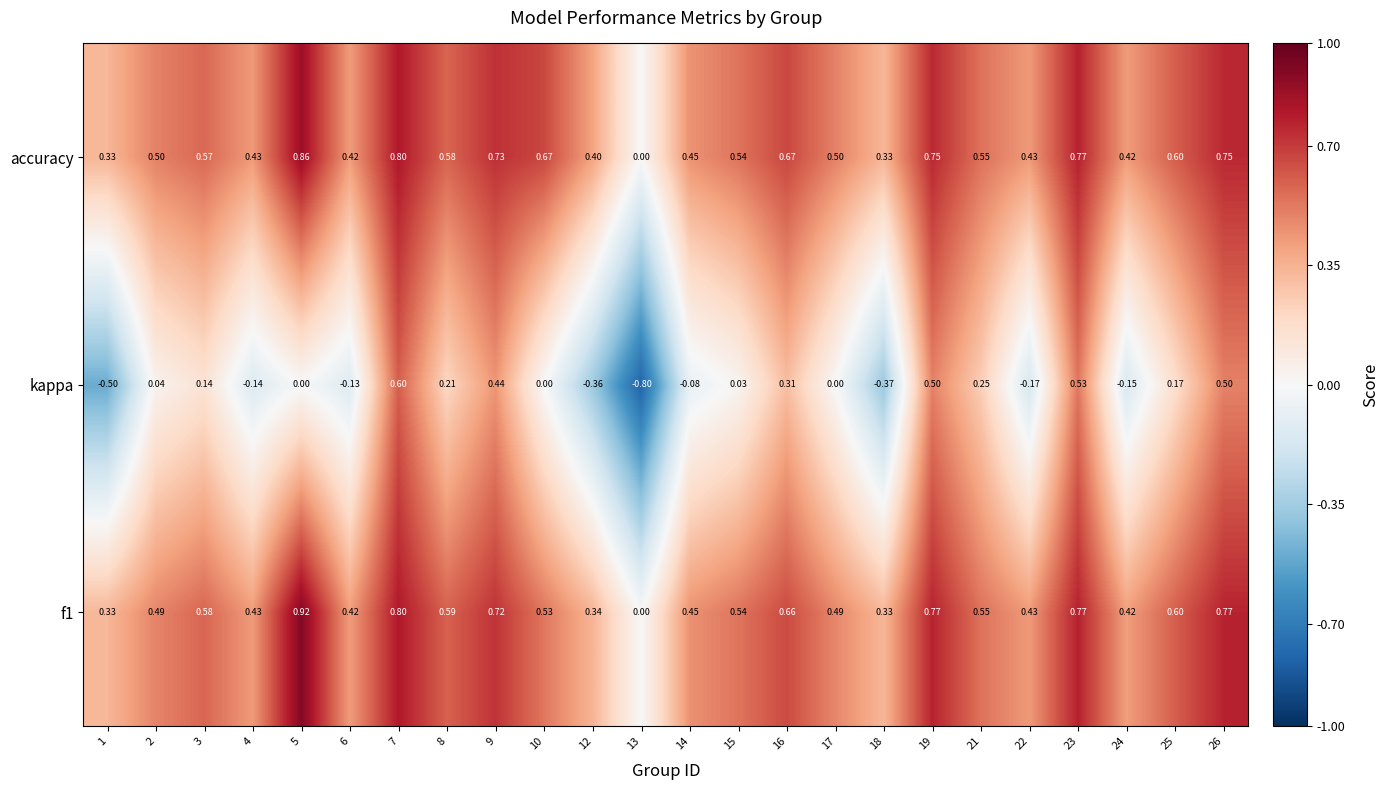

Which series has the widest spread of values?

kappa